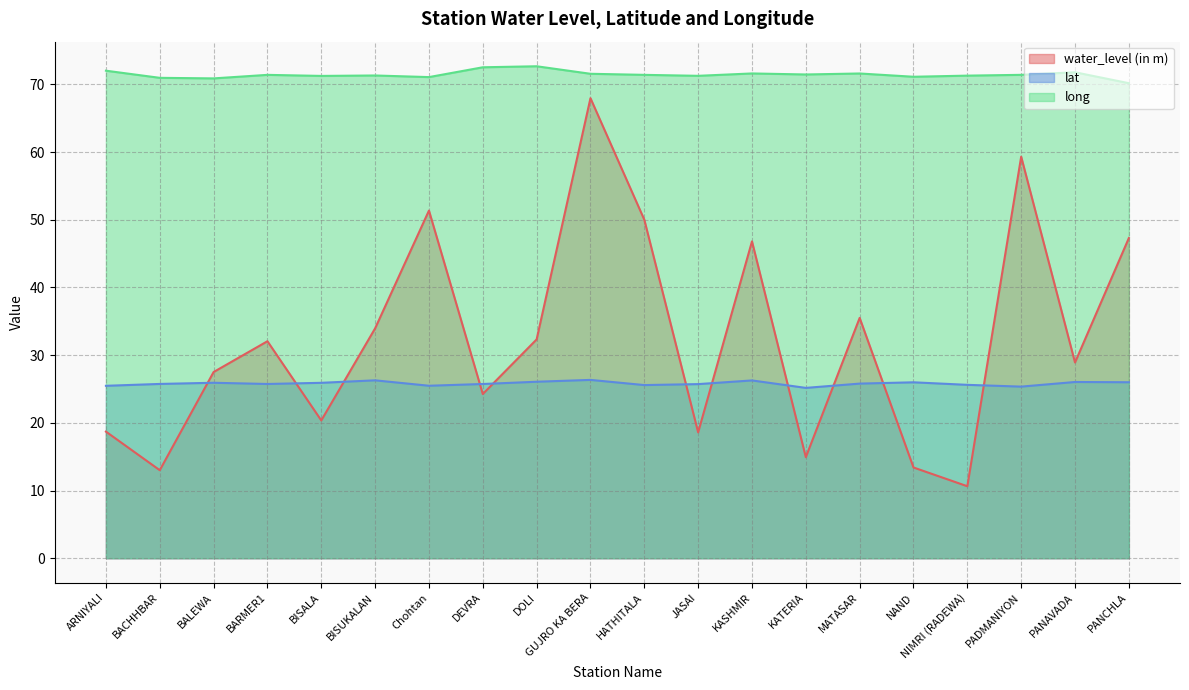

Which series has the widest spread of values?

water_level (in m)